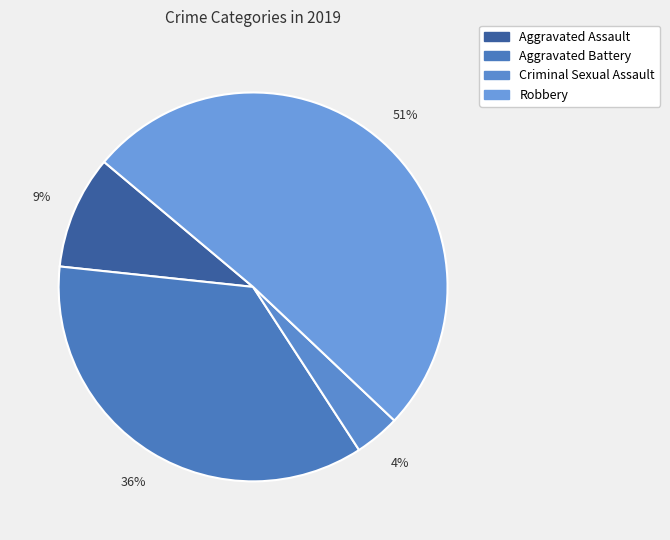

Is Aggravated Battery the majority of the pie?

No